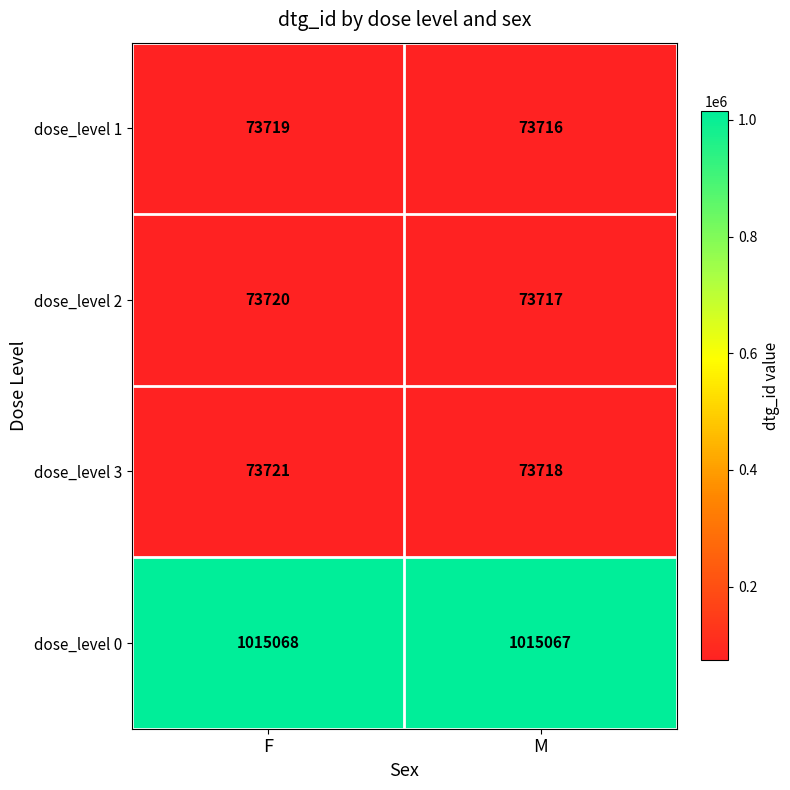

At M, list the series in order from largest to smallest.

dose_level 0, dose_level 3, dose_level 2, dose_level 1